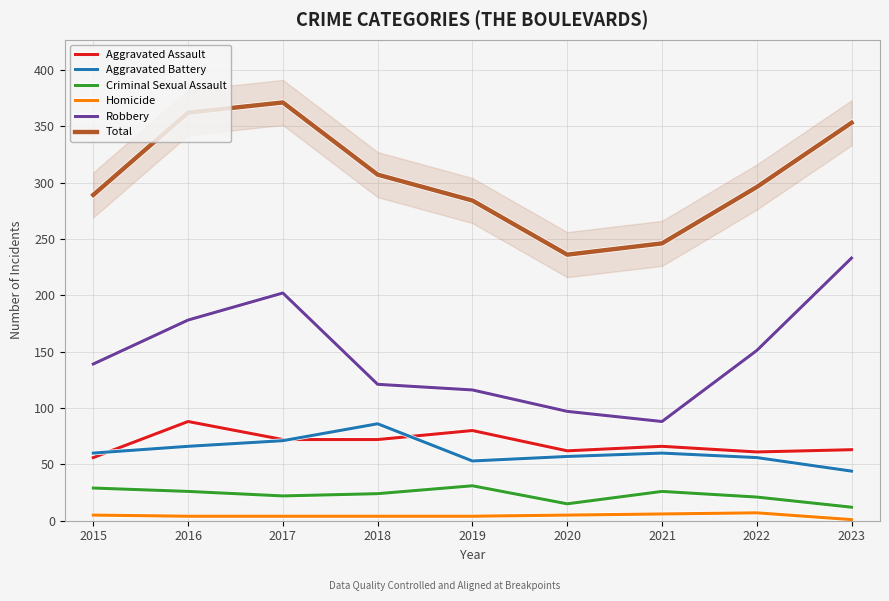

What is the difference between the highest and lowest values at 2020?

231